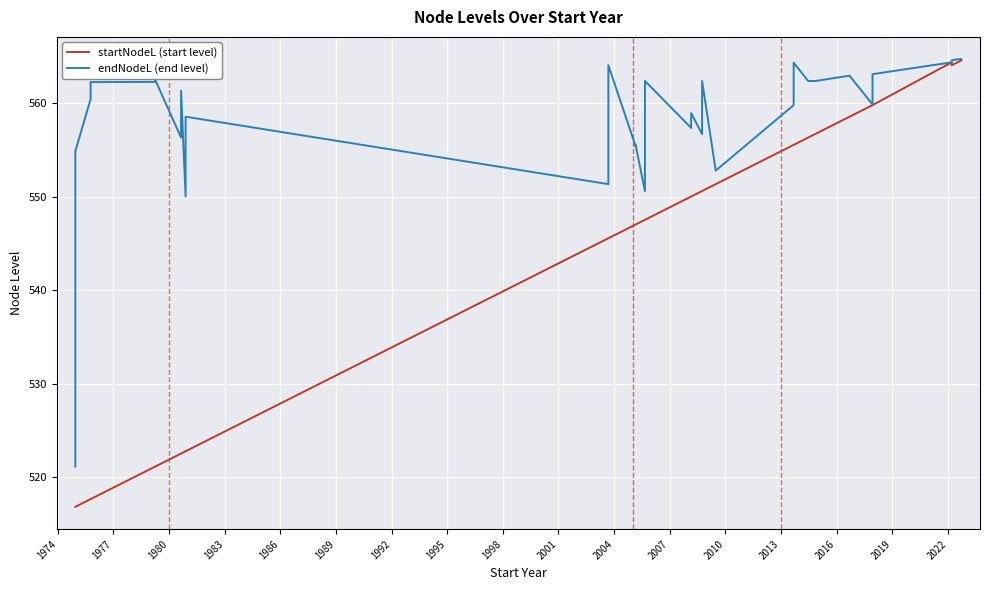

How many values in the endNodeL (end level) series are below 562?

18